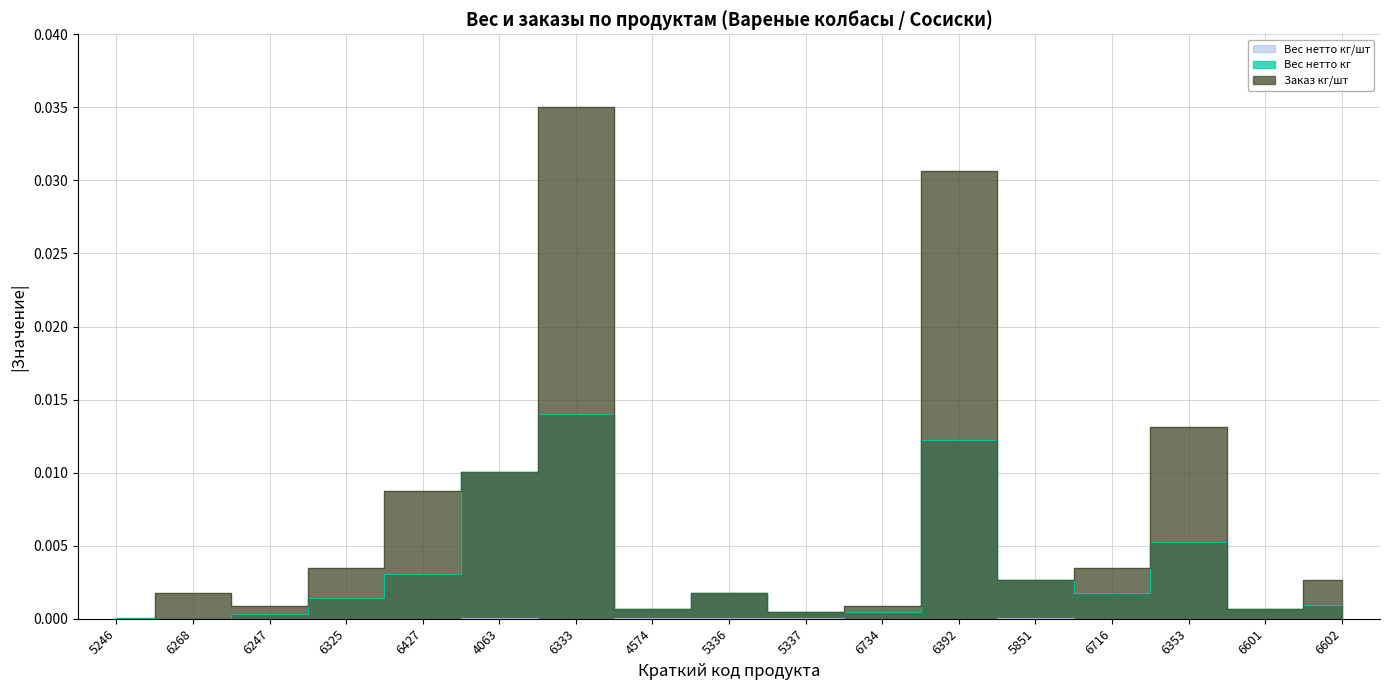

Is it true that Заказ кг/шт equals 0.0 at 6247?

True